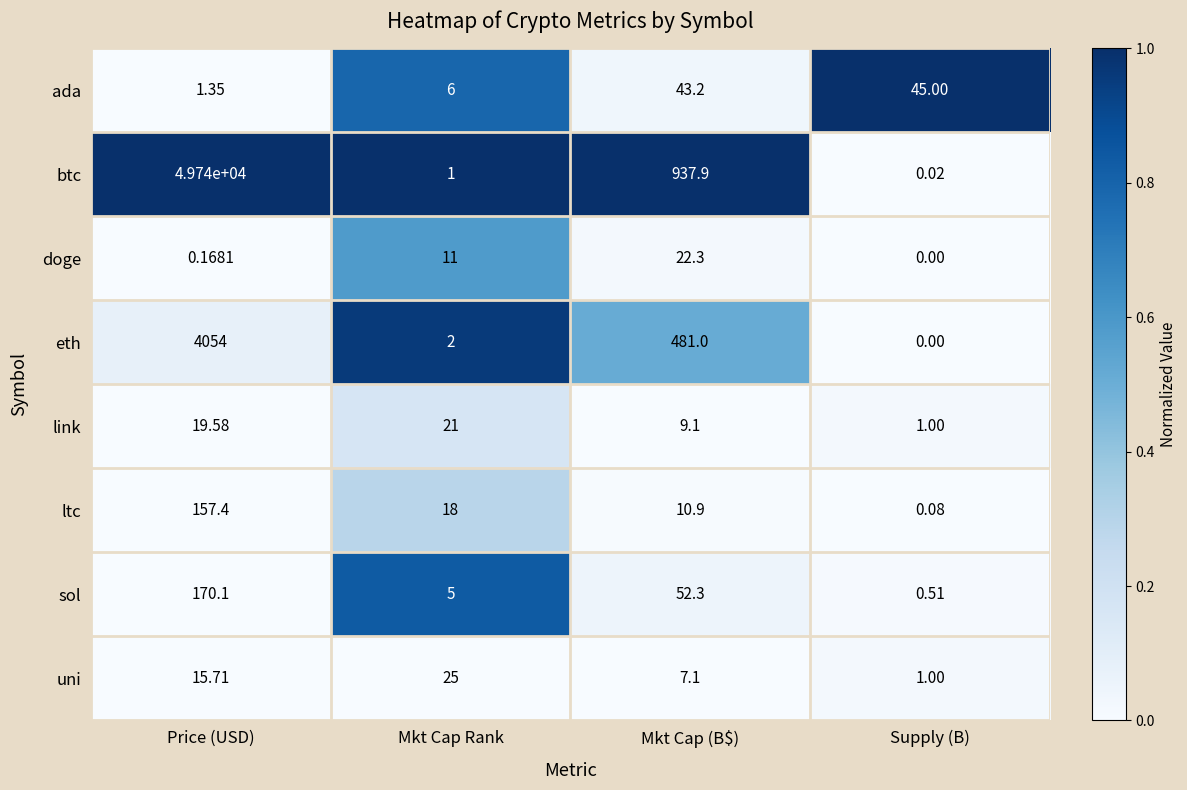

Which category has the lowest value in the uni series?

Supply (B)